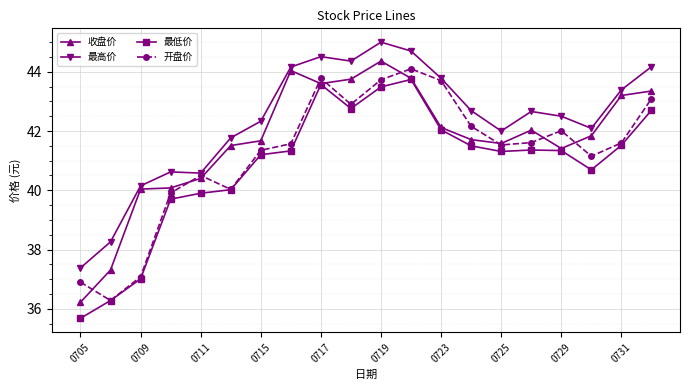

True or false: 最高价 and 最低价 intersect in this chart.

False